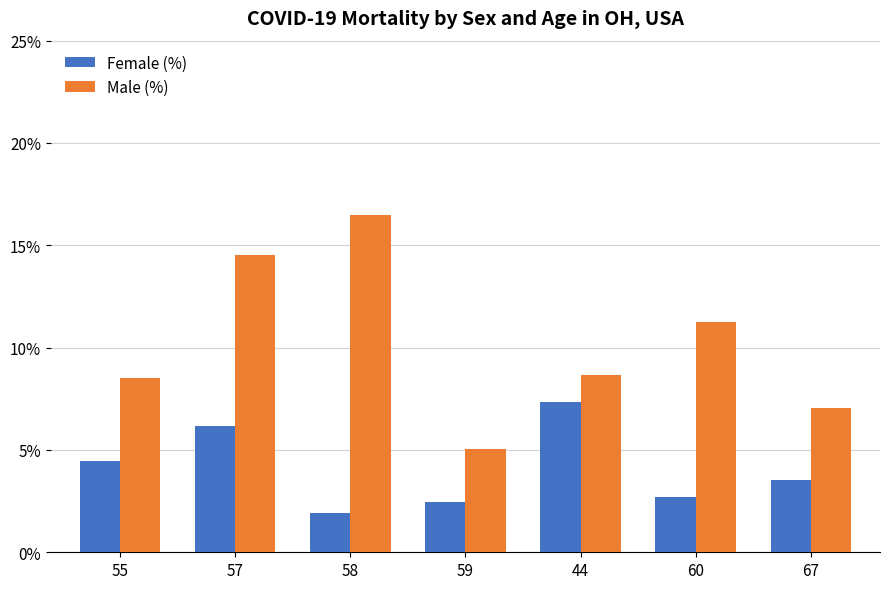

Reading right to left, transcribe all the data shown in this chart.

Female (%): 67=3.5	60=2.7	44=7.3	59=2.4	58=1.9	57=6.2	55=4.4
Male (%): 67=7.0	60=11.2	44=8.6	59=5.1	58=16.5	57=14.5	55=8.5